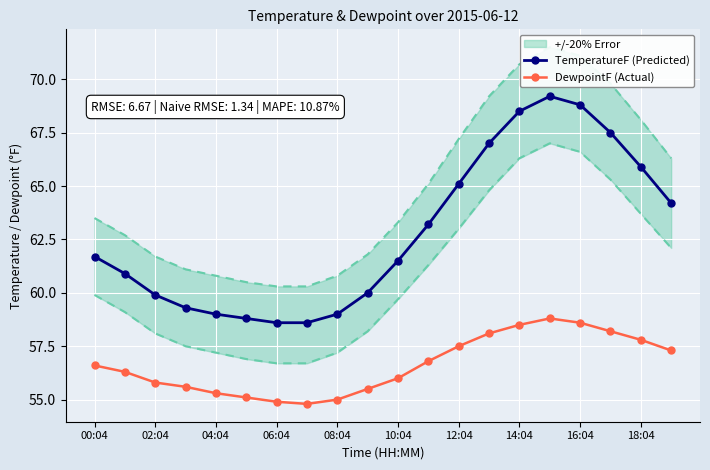

Which label corresponds to the largest value in the chart?

15